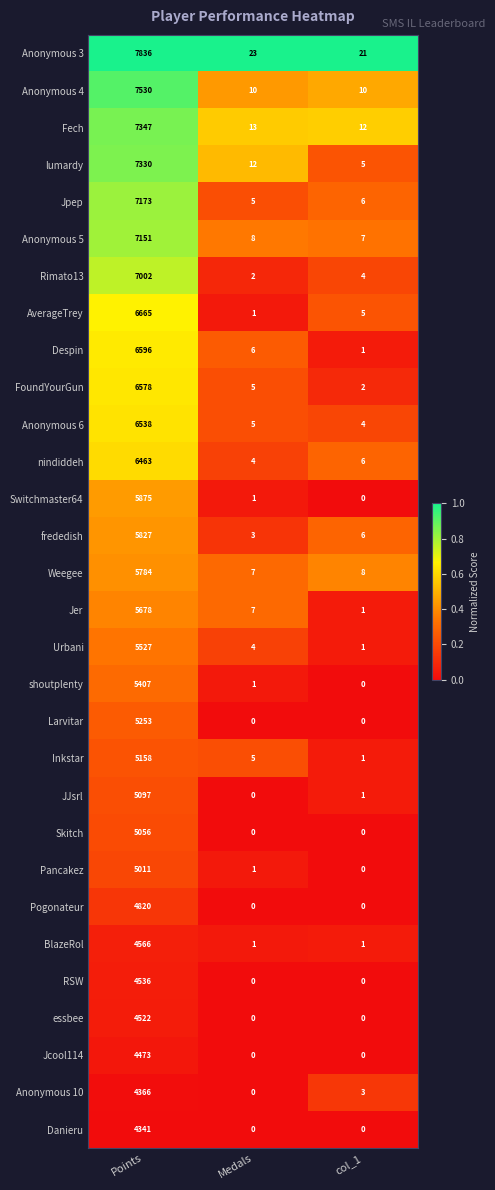

What is the spread (max minus min) of values at Medals?

23